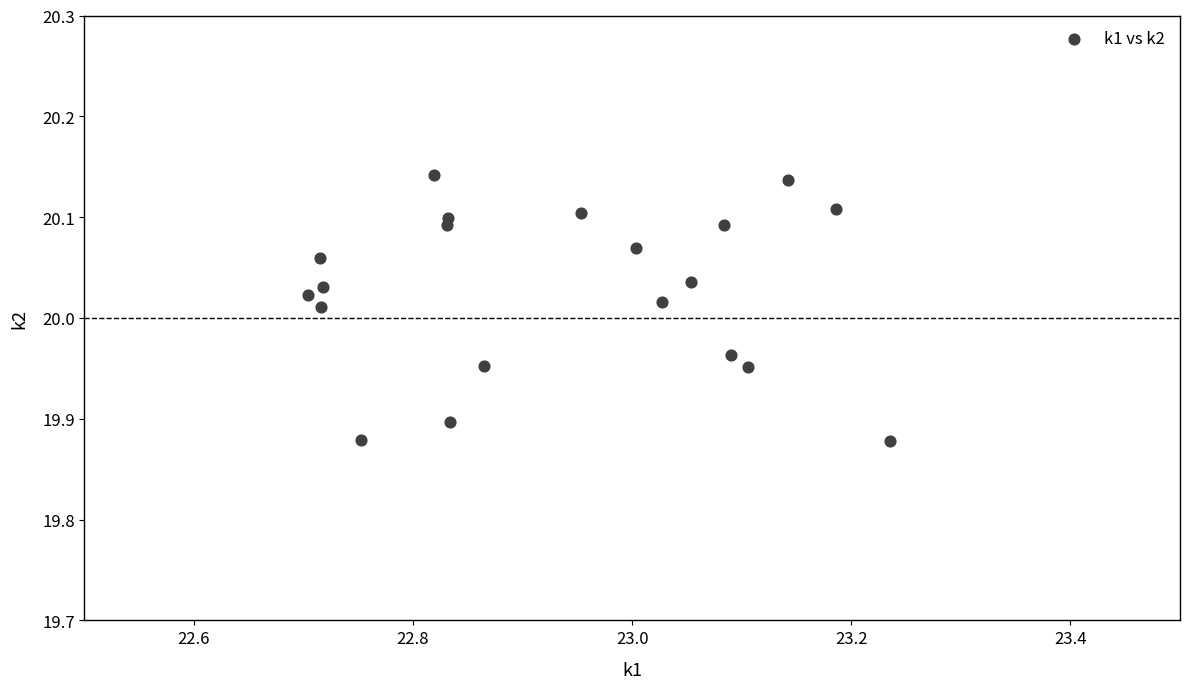

What is the range of X values (max minus min)?

0.5